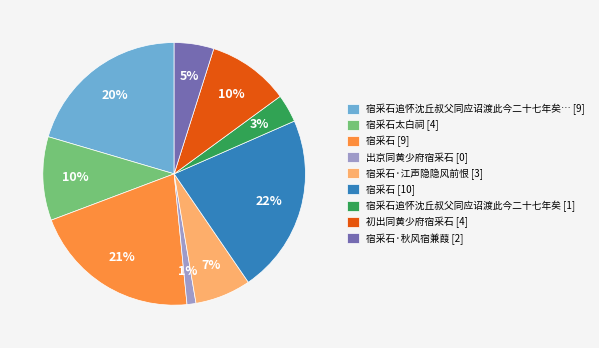

To the nearest percent, what is the difference between the largest and smallest slice percentages?

21%